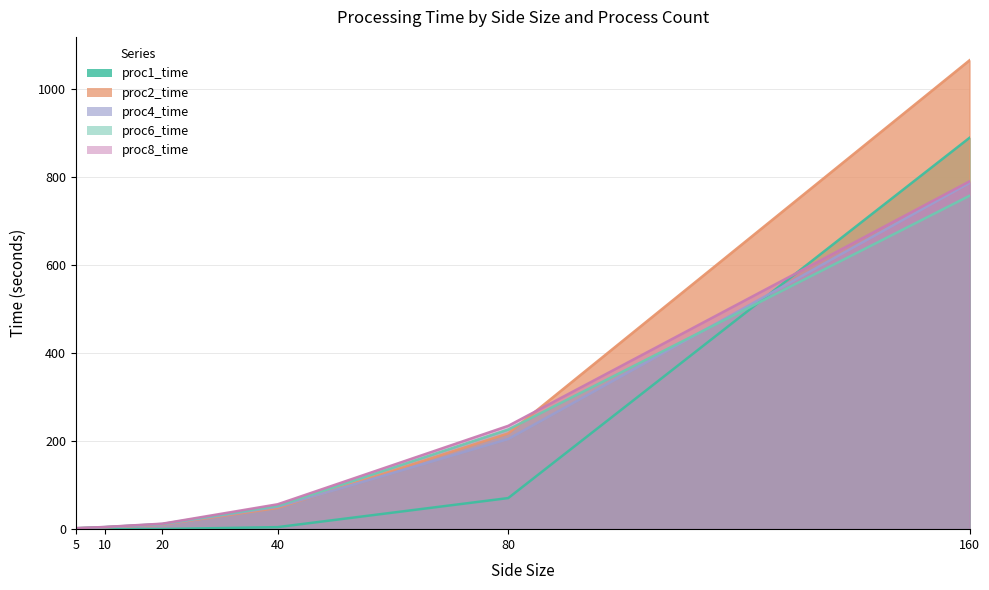

Does the chart display data point markers on the line(s)?

No